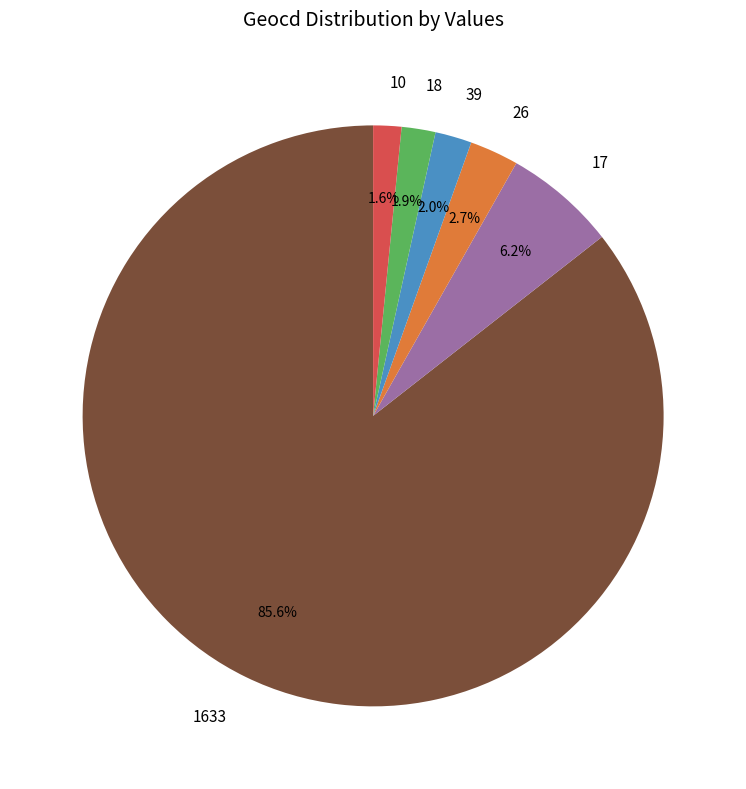

Which has a higher value, 17 or 26?

17